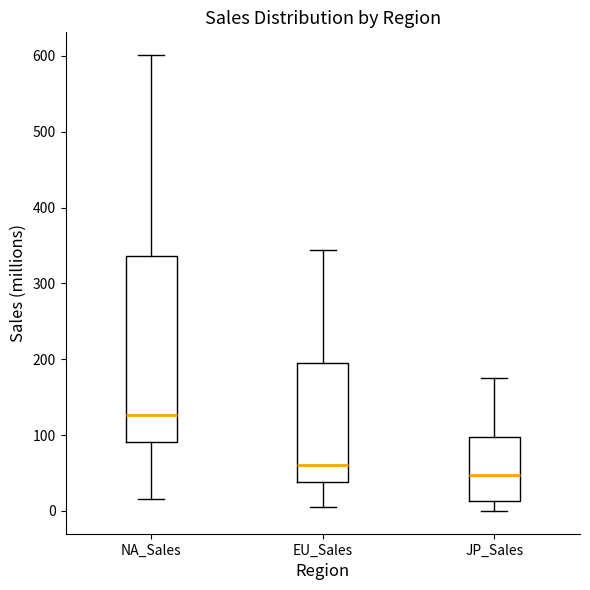

Which box has the highest median line?

NA_Sales